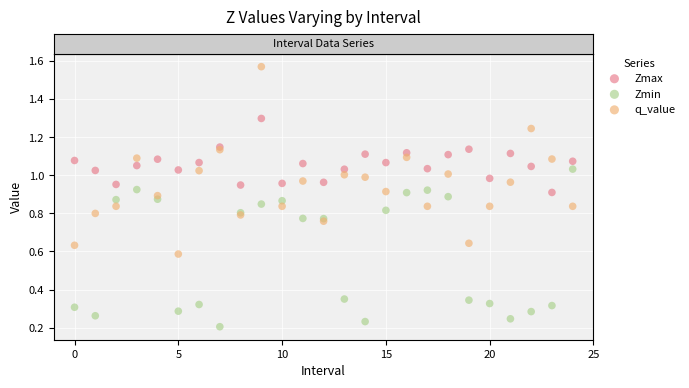

Which series reaches the maximum Y coordinate?

q_value